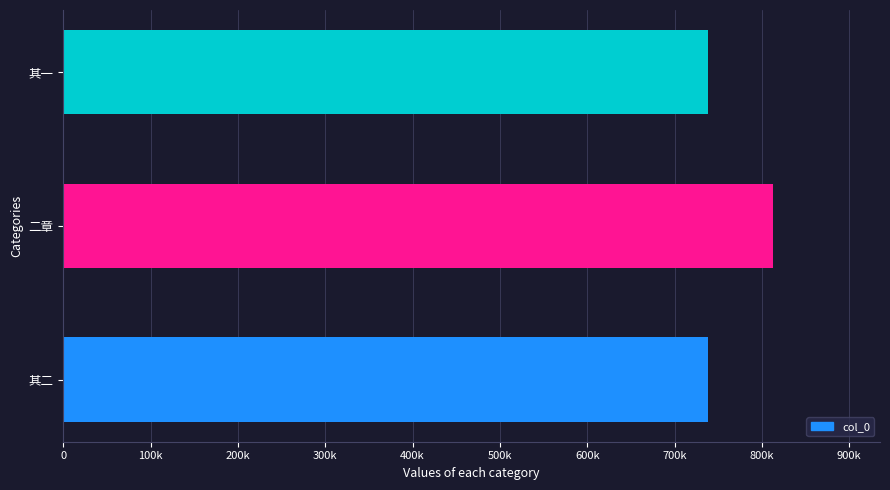

How many bars are there in total?

3